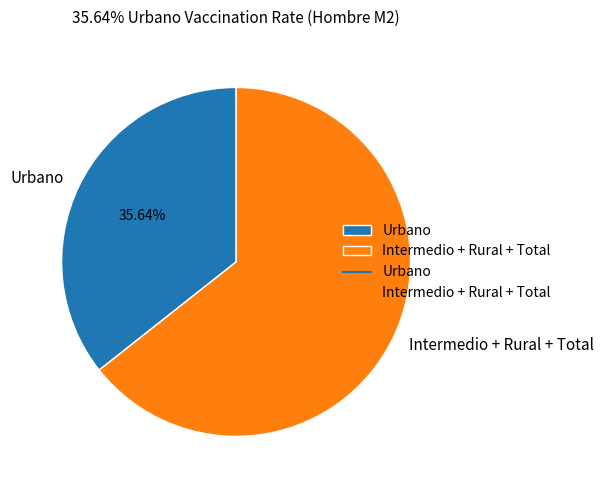

Count the number of slices in the pie.

2